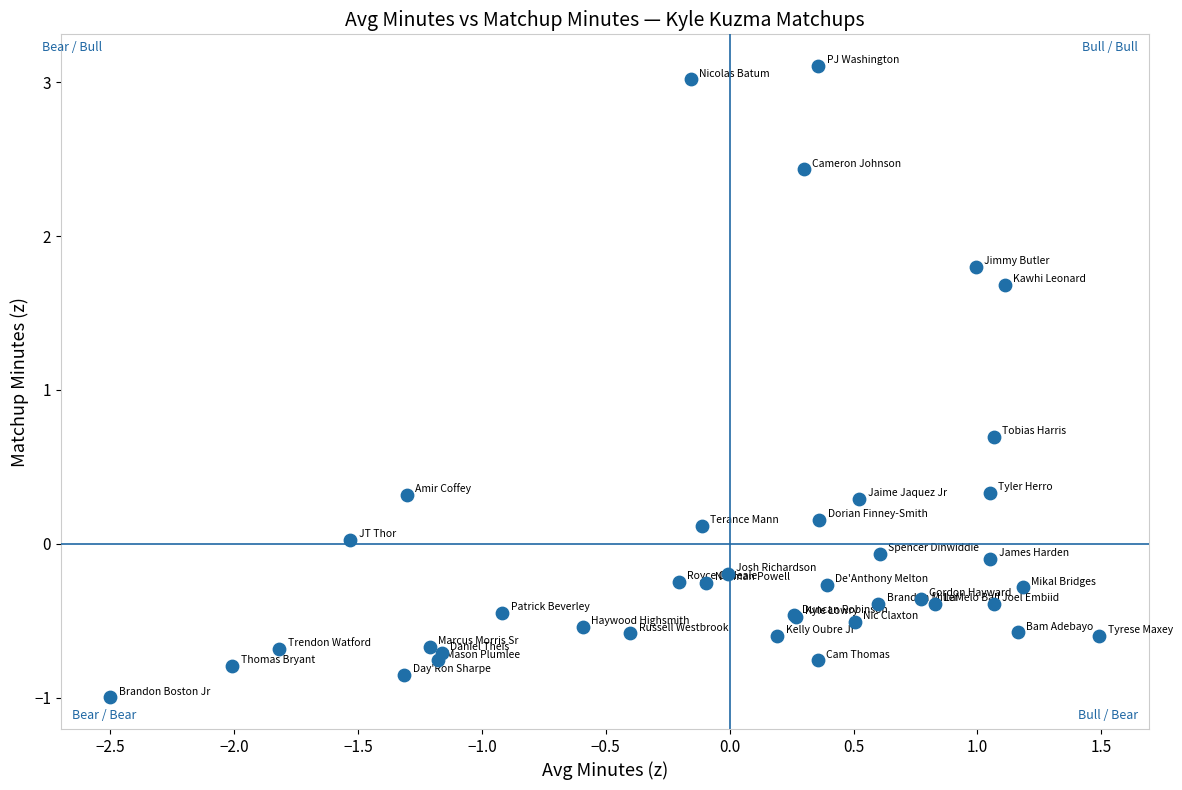

What Y value in the scatter plot is closest to 1?

0.7